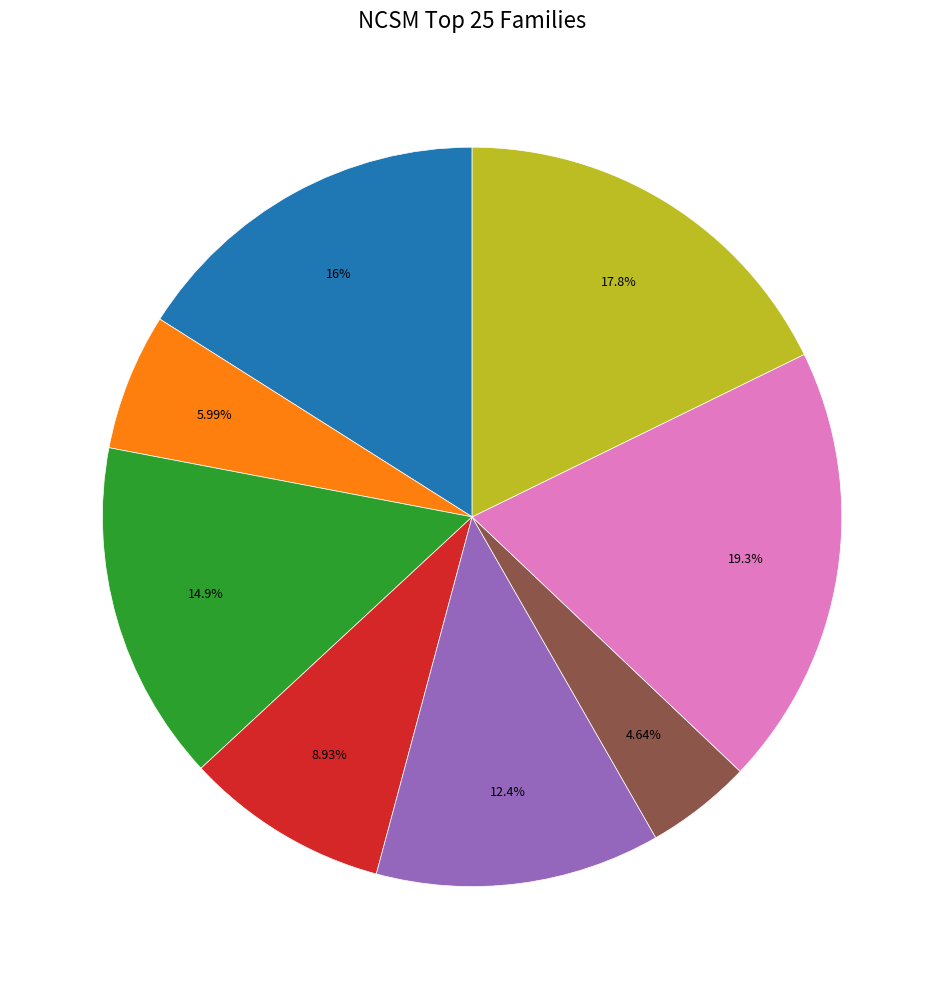

Is there any slice that represents more than half of the pie?

No